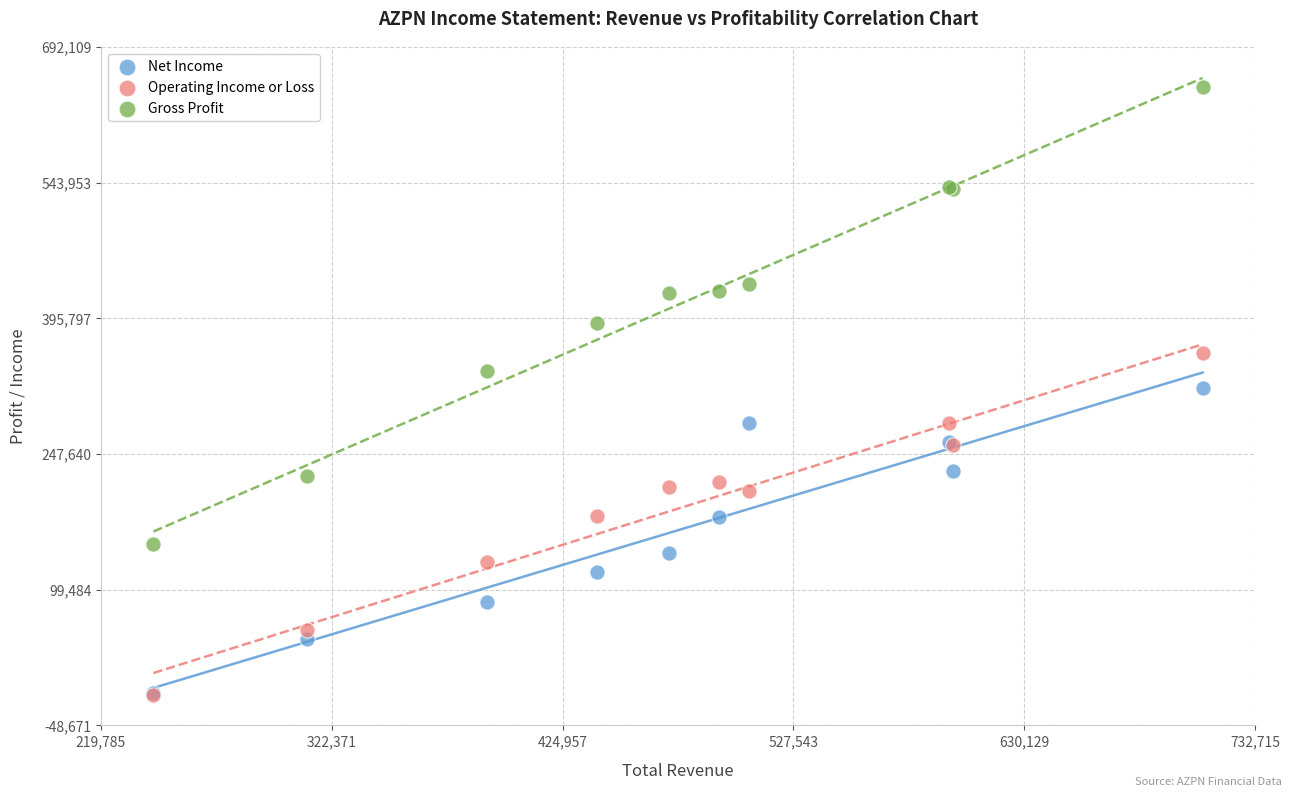

In the Gross Profit series, what Y value is closest to 399200?

390800